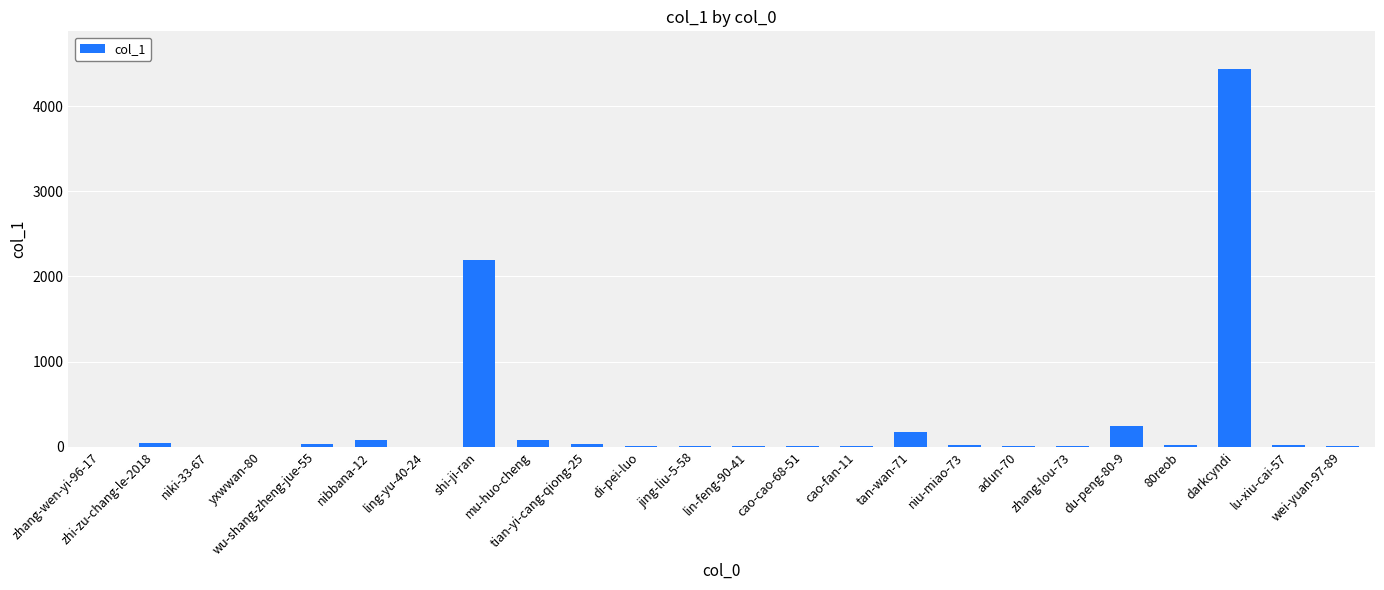

What is the sum of all values?

7423